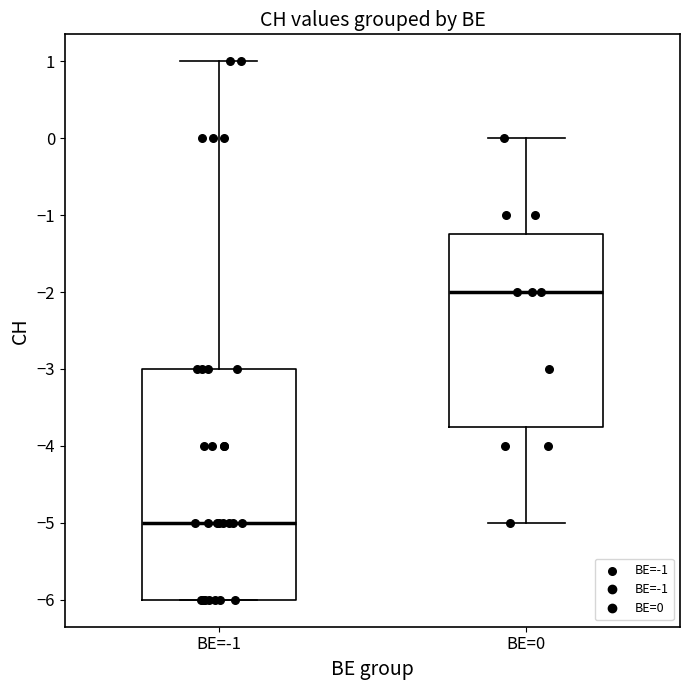

Reading left to right, read every box against the y-axis: the position of its median line, the range the box covers, and the ends of its whiskers. The values are not printed on the chart, so give them approximately, as read against the axis.

BE=-1: median -5.0, box -6.0 to -3.0, whiskers -6.0 to 1.0
BE=0: median -2.0, box -3.7 to -1.2, whiskers -5.0 to 0.0